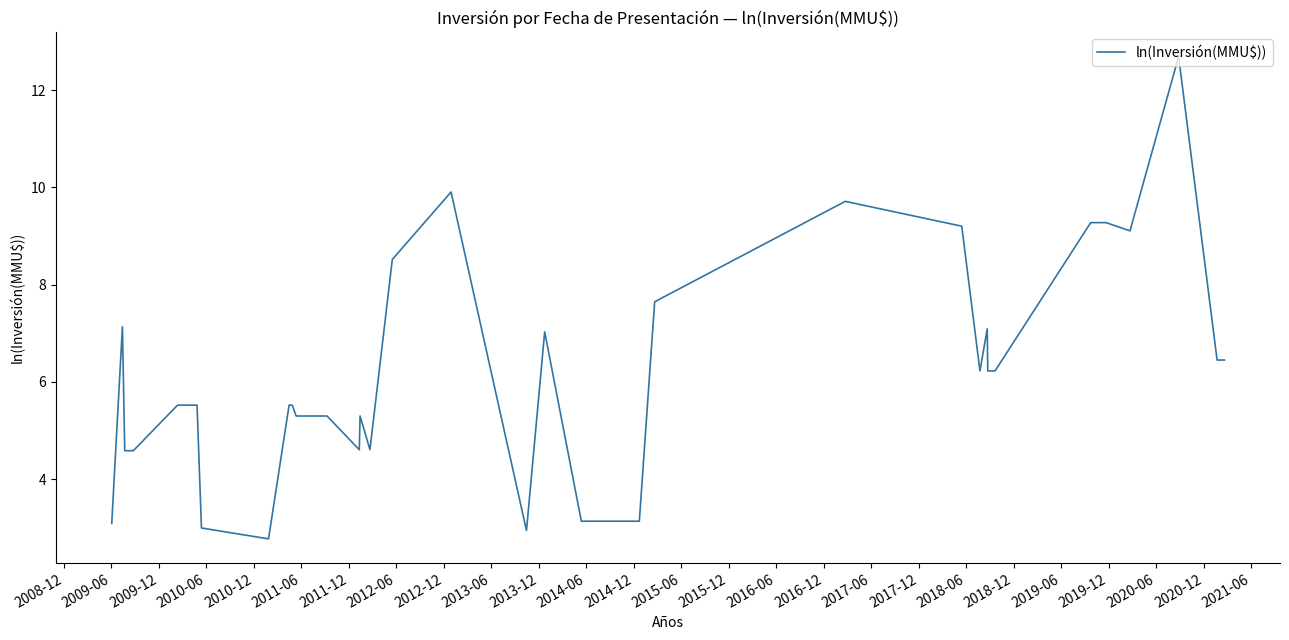

At which label does the data first exceed 6?

2009-06